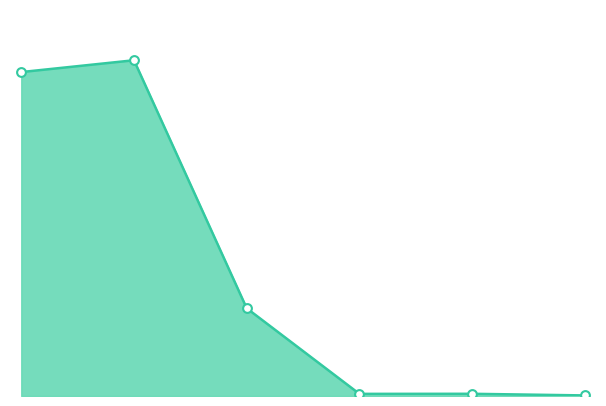

Is this an area chart (filled region under the line)?

Yes